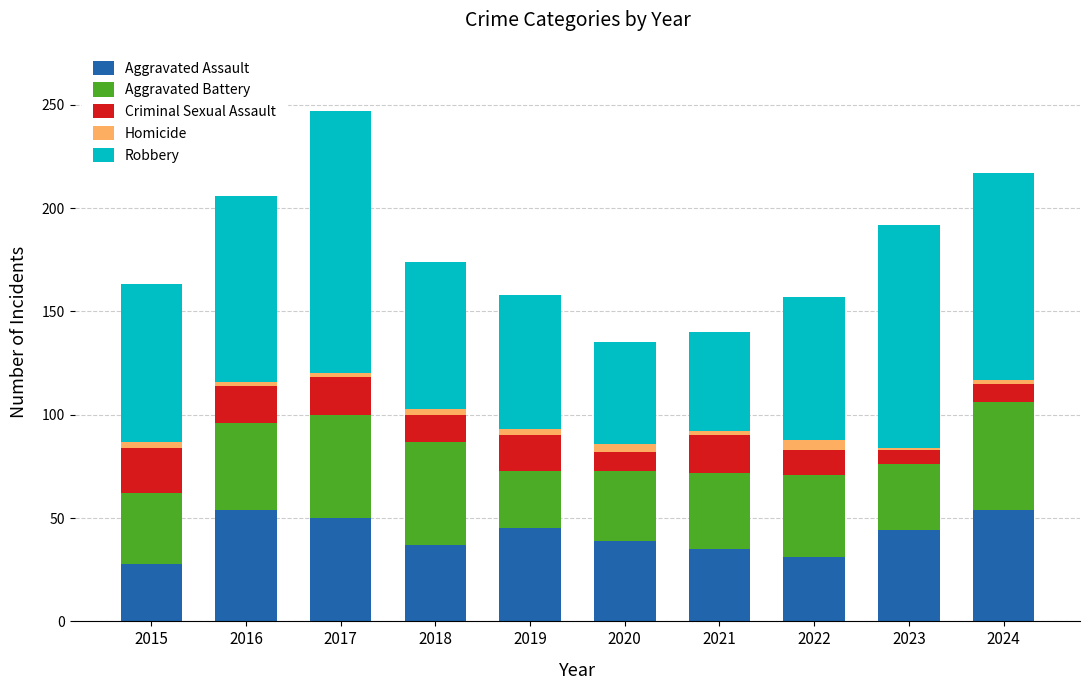

What is the sum of all Aggravated Assault values?

417